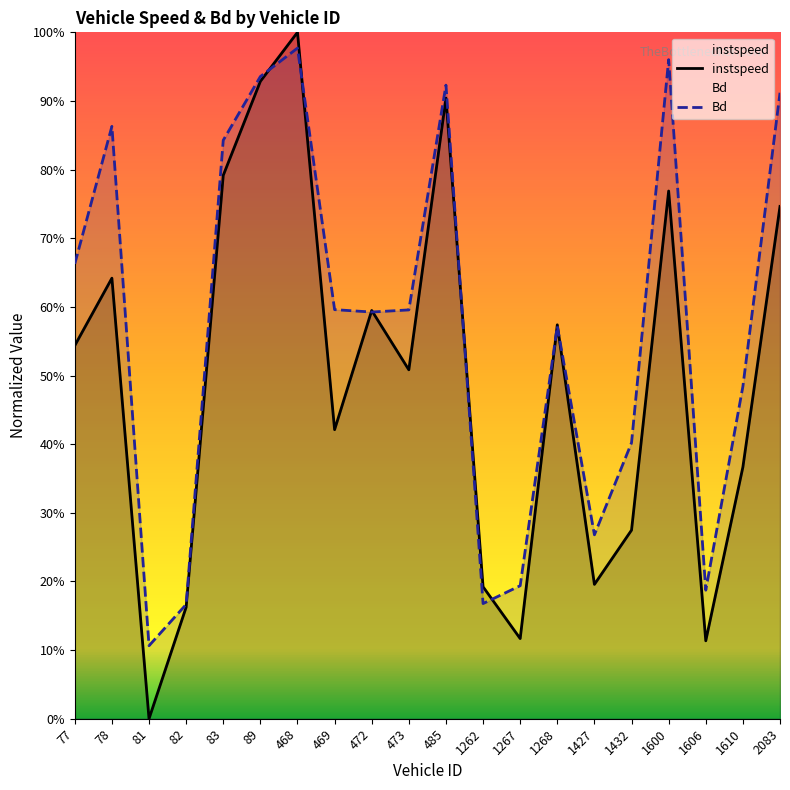

List the series in order of their overall mean, highest first.

Bd, instspeed